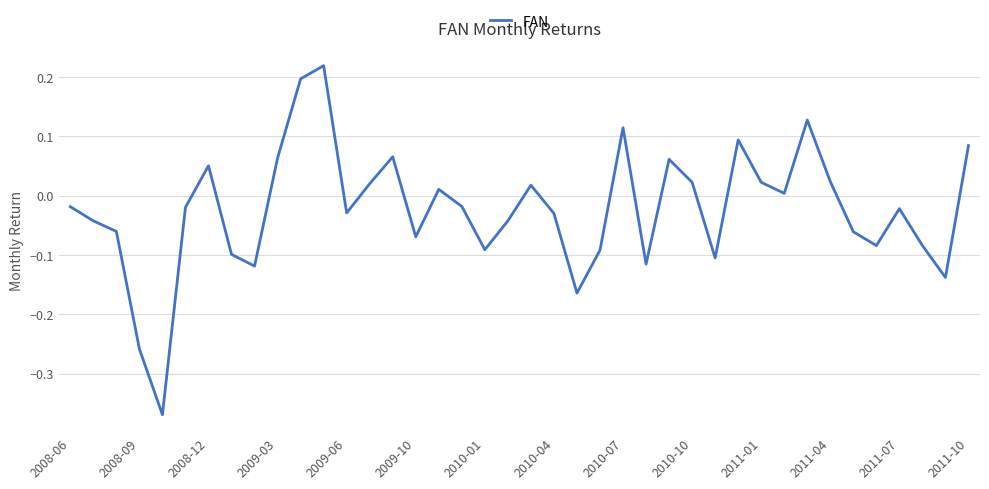

At which label does the data first exceed 0?

2008-12